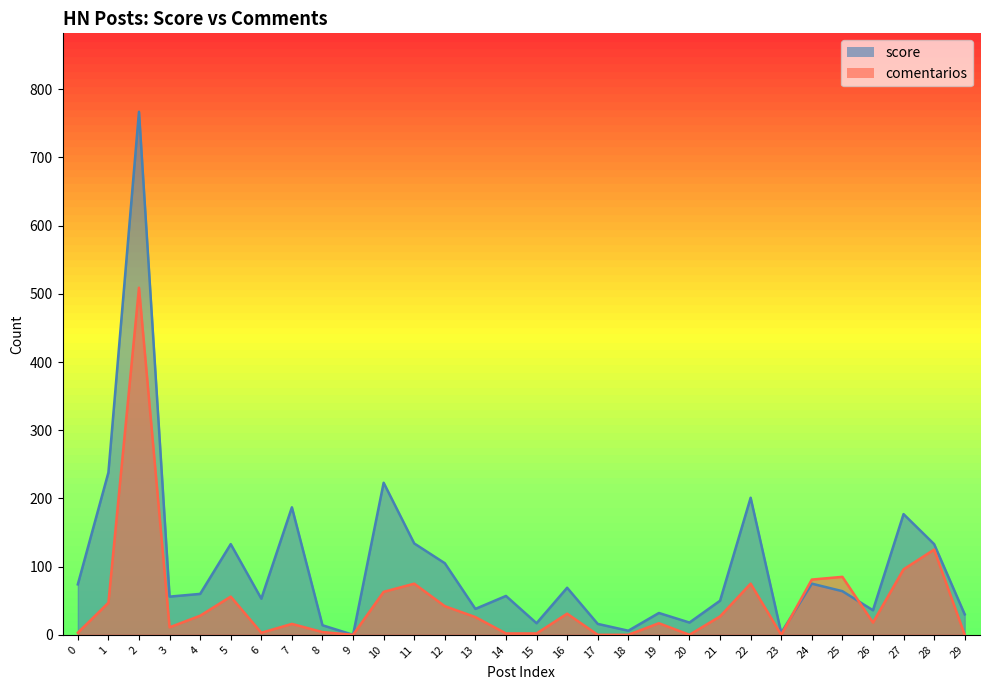

True or false: score has more than 0 interior local peaks.

True